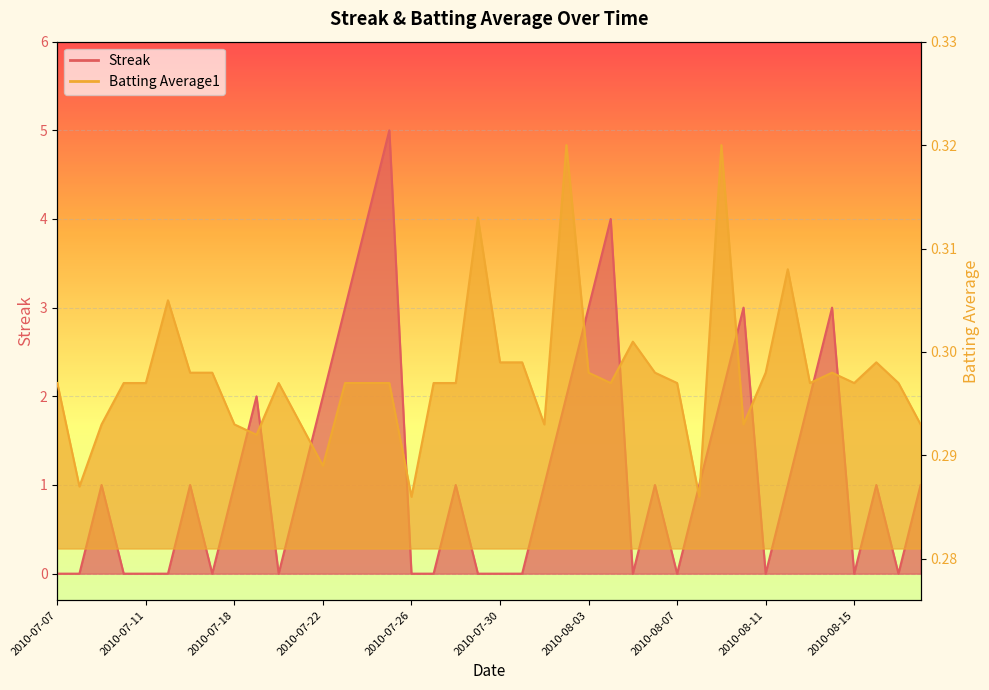

True or false: Batting Average1 has more than 2 points higher than both neighbors.

True